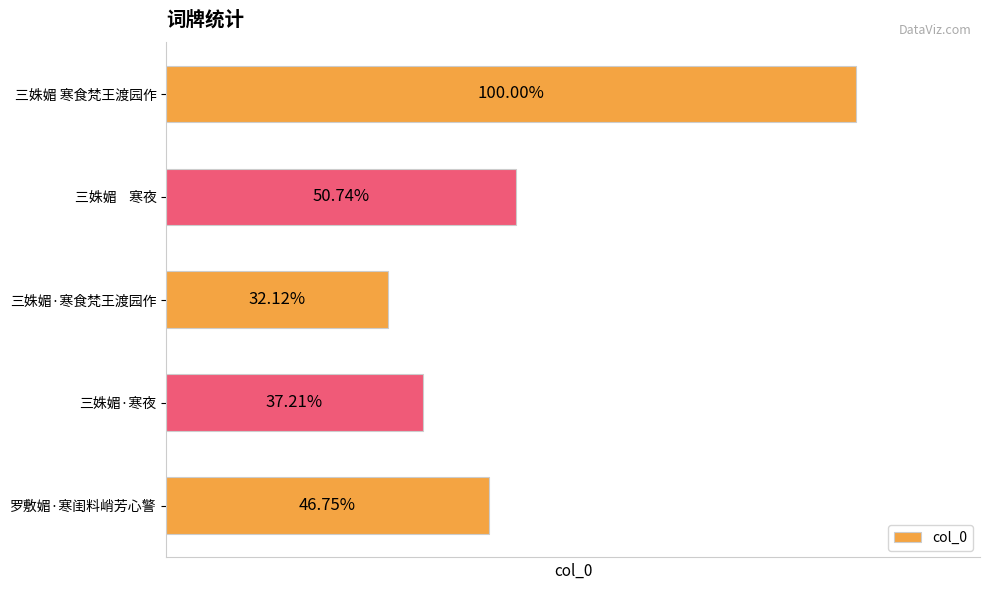

How many data points does each series have?

5